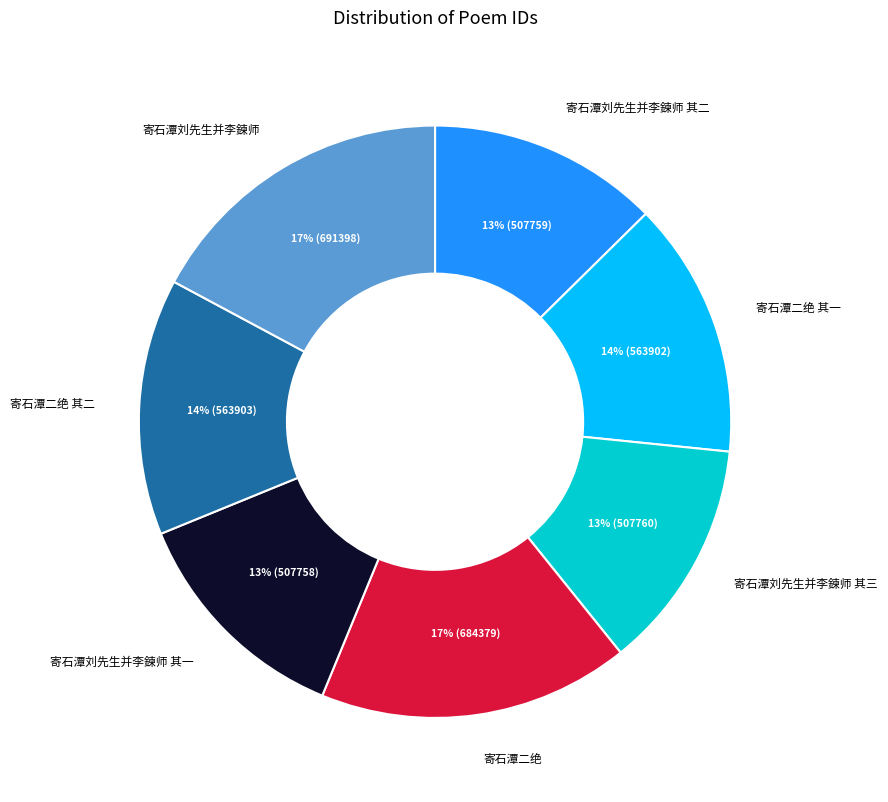

To the nearest percent, what is the average slice percentage?

14%